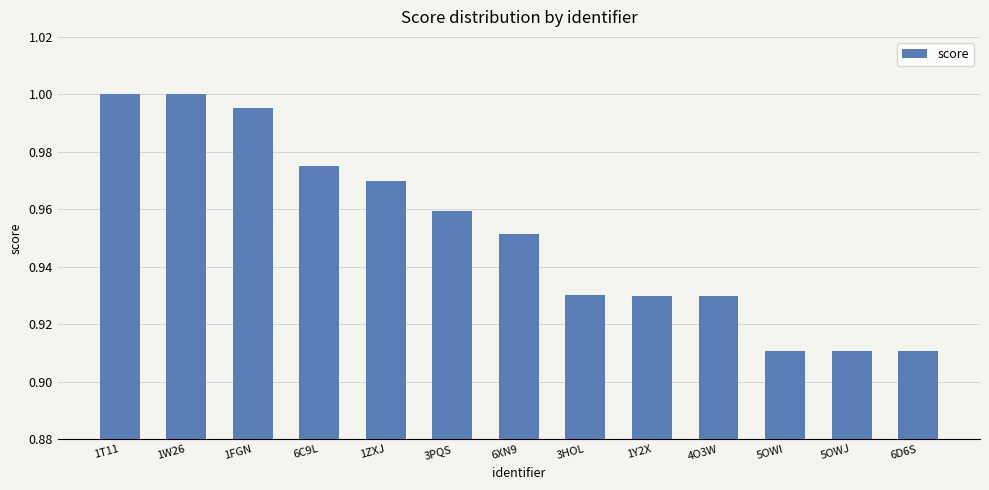

What is the difference between the maximum and minimum values?

0.1